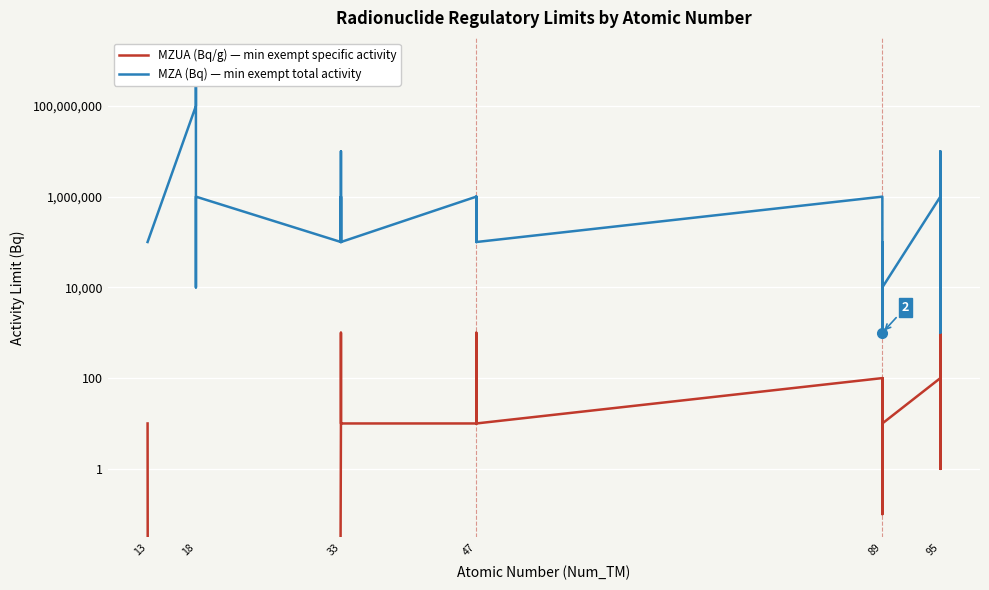

Rank the series by their maximum value, from lowest to highest.

MZUA (Bq/g) — min exempt specific activity, MZA (Bq) — min exempt total activity